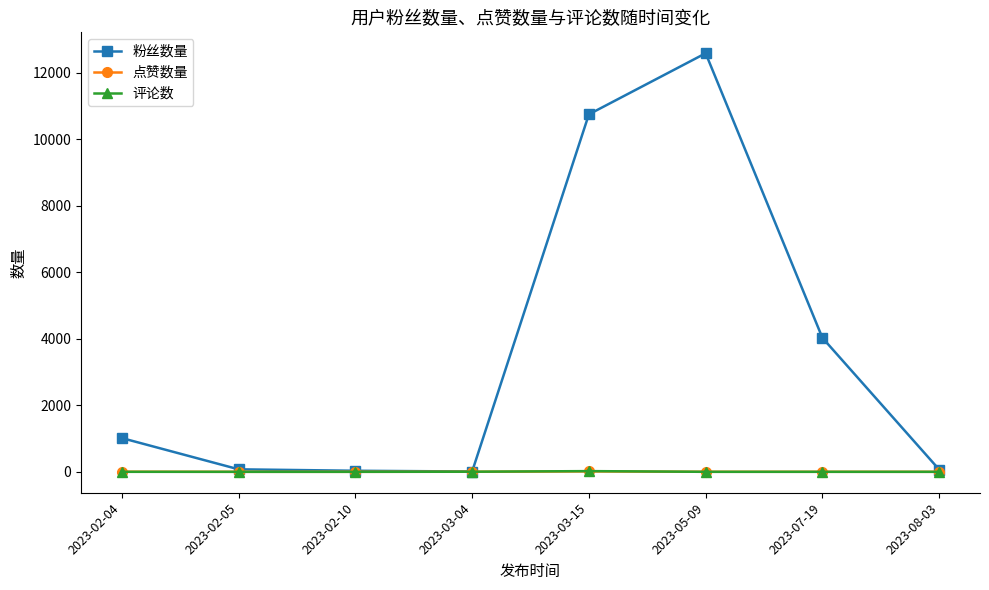

Which series has the widest spread of values?

粉丝数量